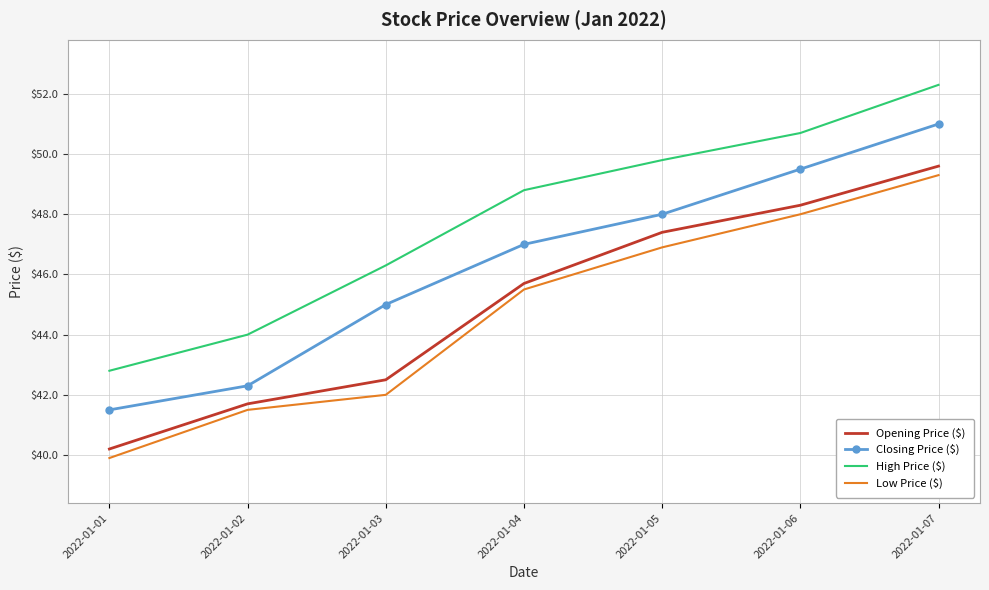

Read the Opening Price ($) value at 2022-01-01.

40.2